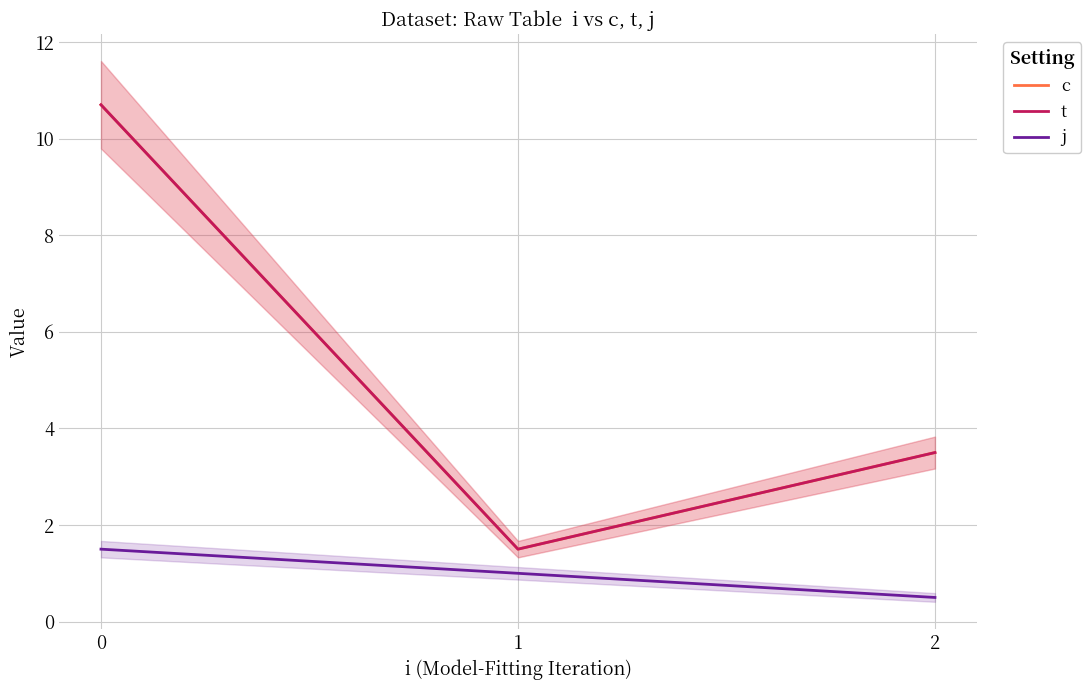

How many data points in c are above 3?

2